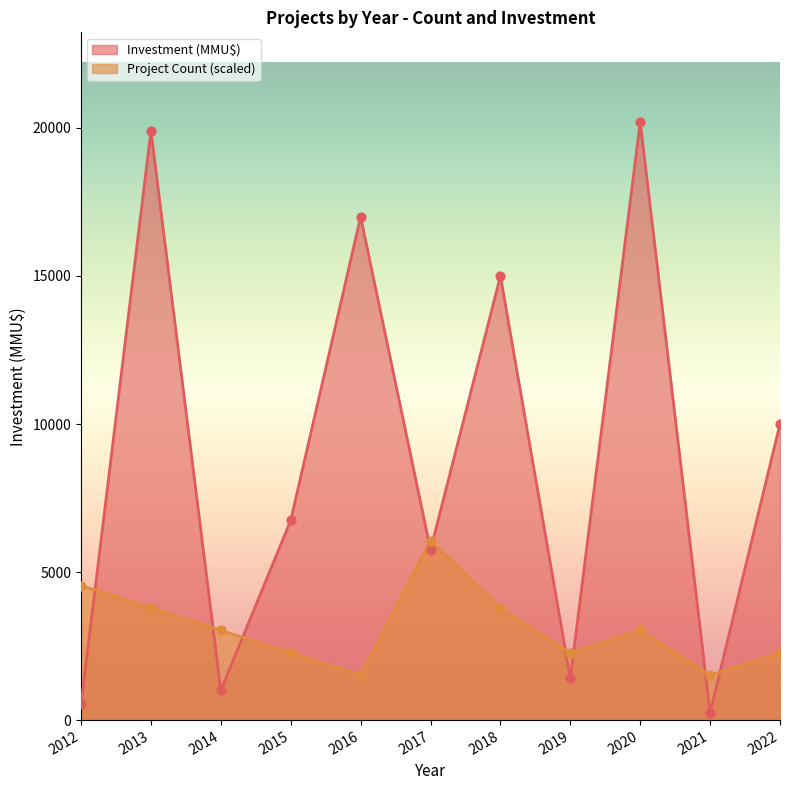

What is the total value across all series at 2012?

5075.0